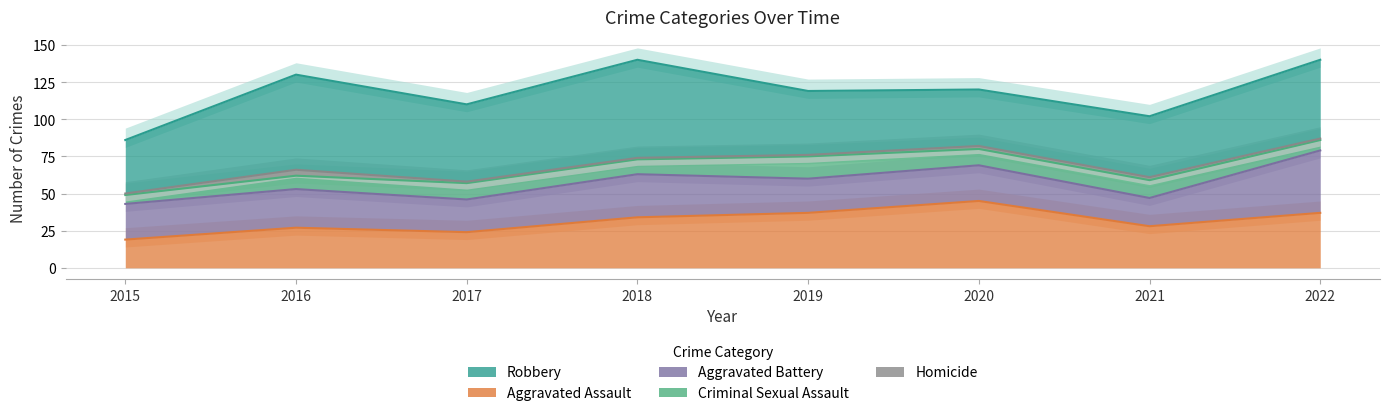

What is the value of the Aggravated Assault point at the 8th from the left?

37